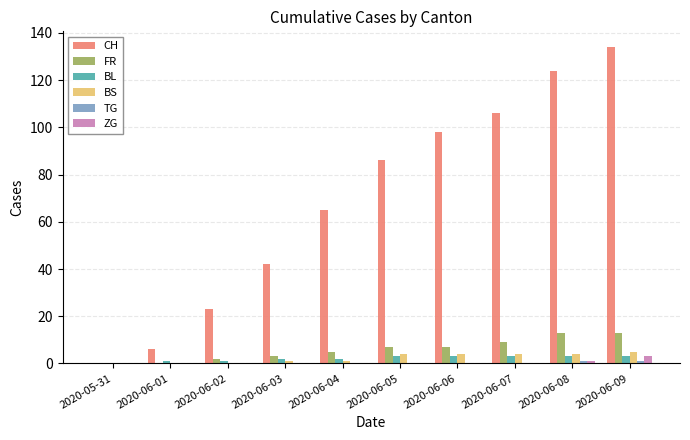

Are the bars grouped side by side (vs. stacked)?

Yes